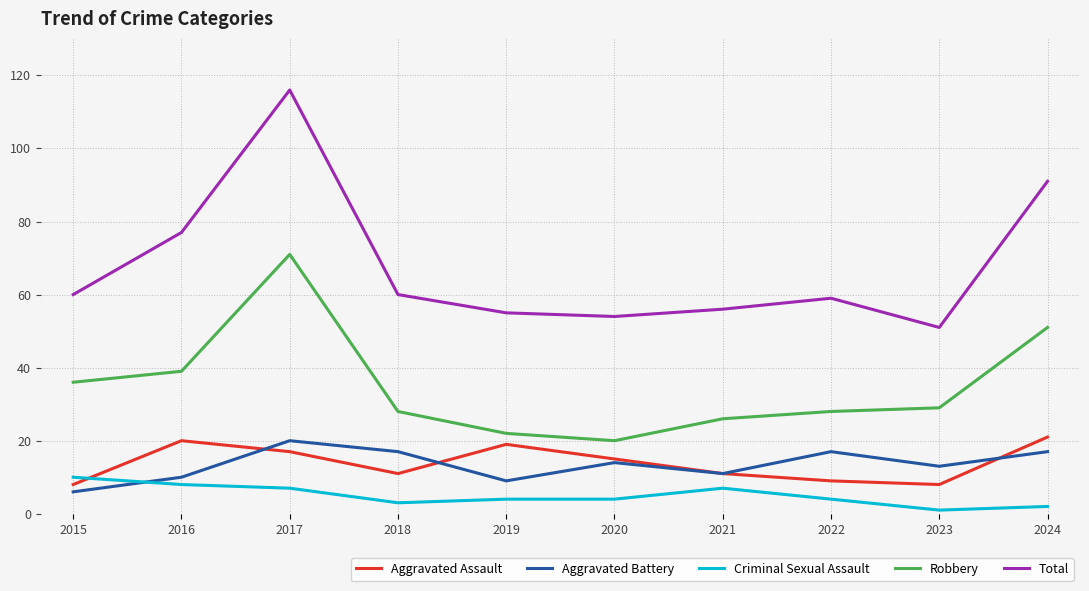

Reading right to left, list all the values displayed in this chart.

Aggravated Assault: 21	8	9	11	15	19	11	17	20	8
Aggravated Battery: 17	13	17	11	14	9	17	20	10	6
Criminal Sexual Assault: 2	1	4	7	4	4	3	7	8	10
Robbery: 51	29	28	26	20	22	28	71	39	36
Total: 91	51	59	56	54	55	60	116	77	60